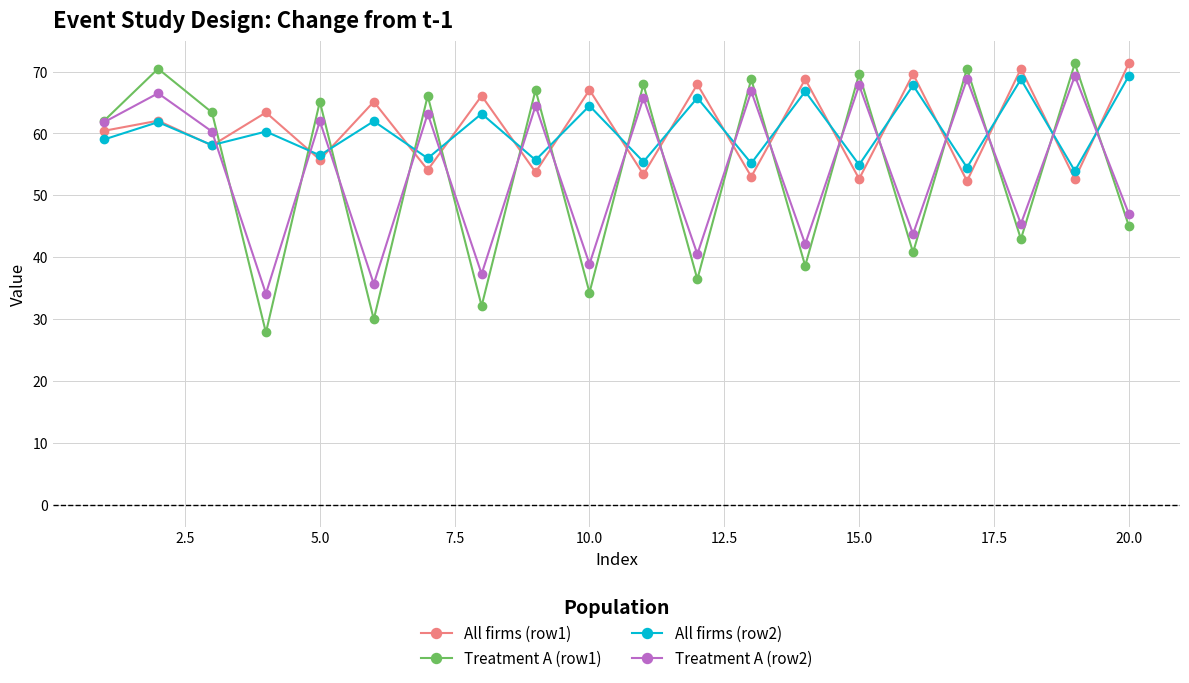

Does the chart display data point markers on the line(s)?

Yes